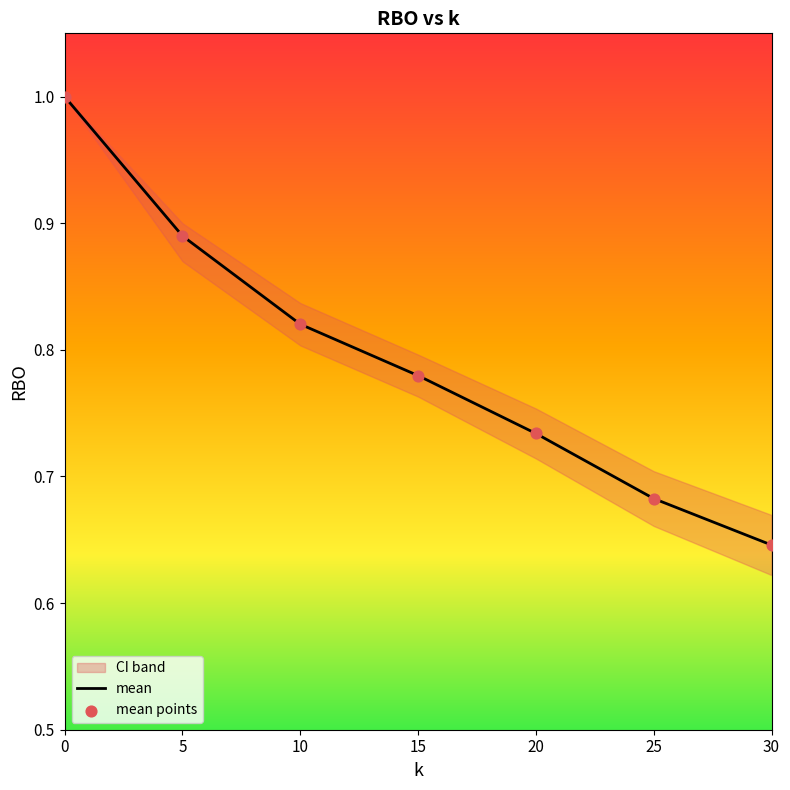

Rank the categories by mean value from highest to lowest.

0, 5, 10, 15, 20, 25, 30